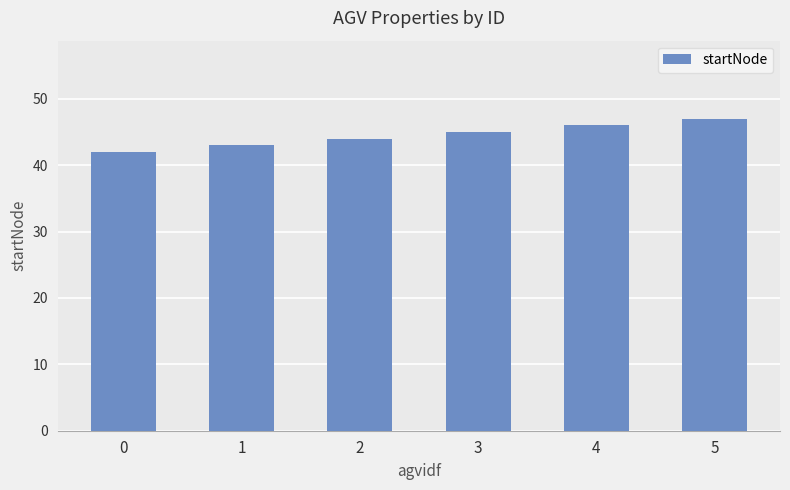

What is the maximum value shown in the chart?

47